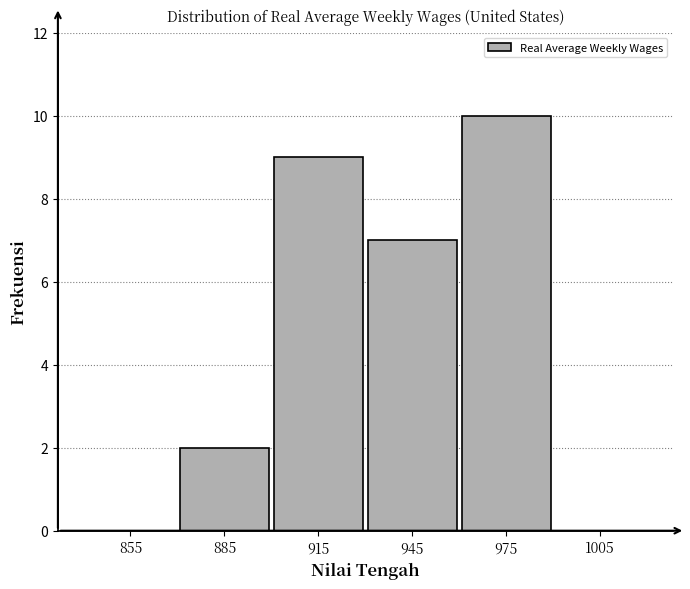

Reading left to right, list every bar in this chart as the range it spans on the x-axis followed by its height. The values are not printed on the chart, so give them approximately, as read against the axis.

840 to 870: 0
870 to 900: 2
900 to 930: 9
930 to 960: 7
960 to 990: 10
990 to 1020: 0